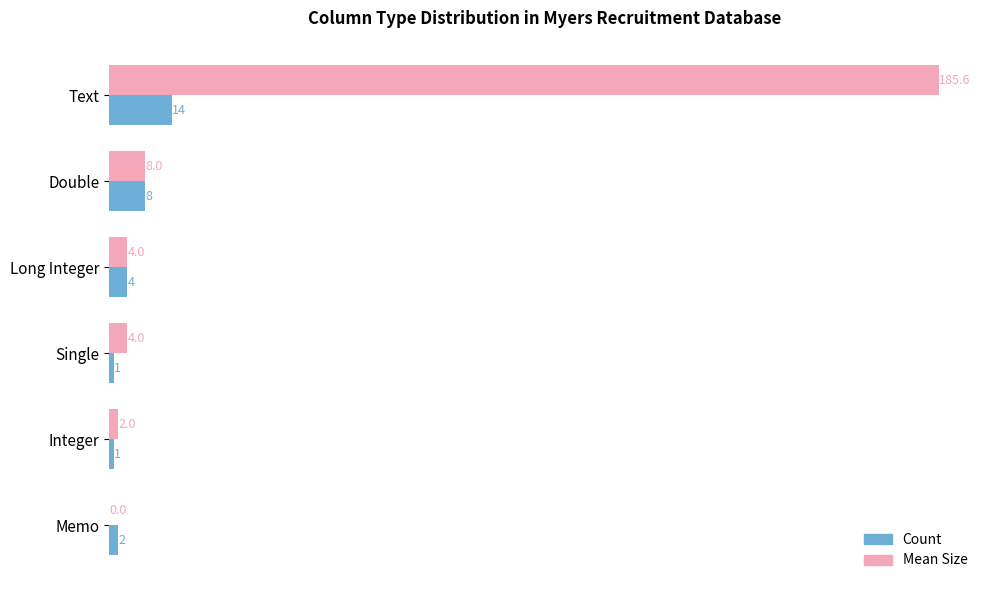

The Count series shows 4.0 at Long Integer. True or false?

True